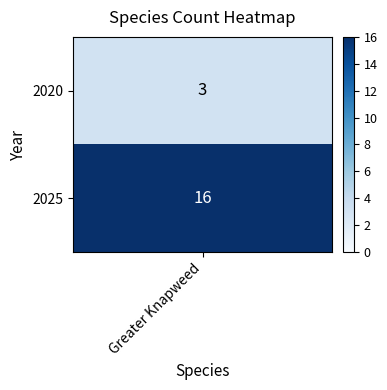

Between 0 and 1, which is larger?

1